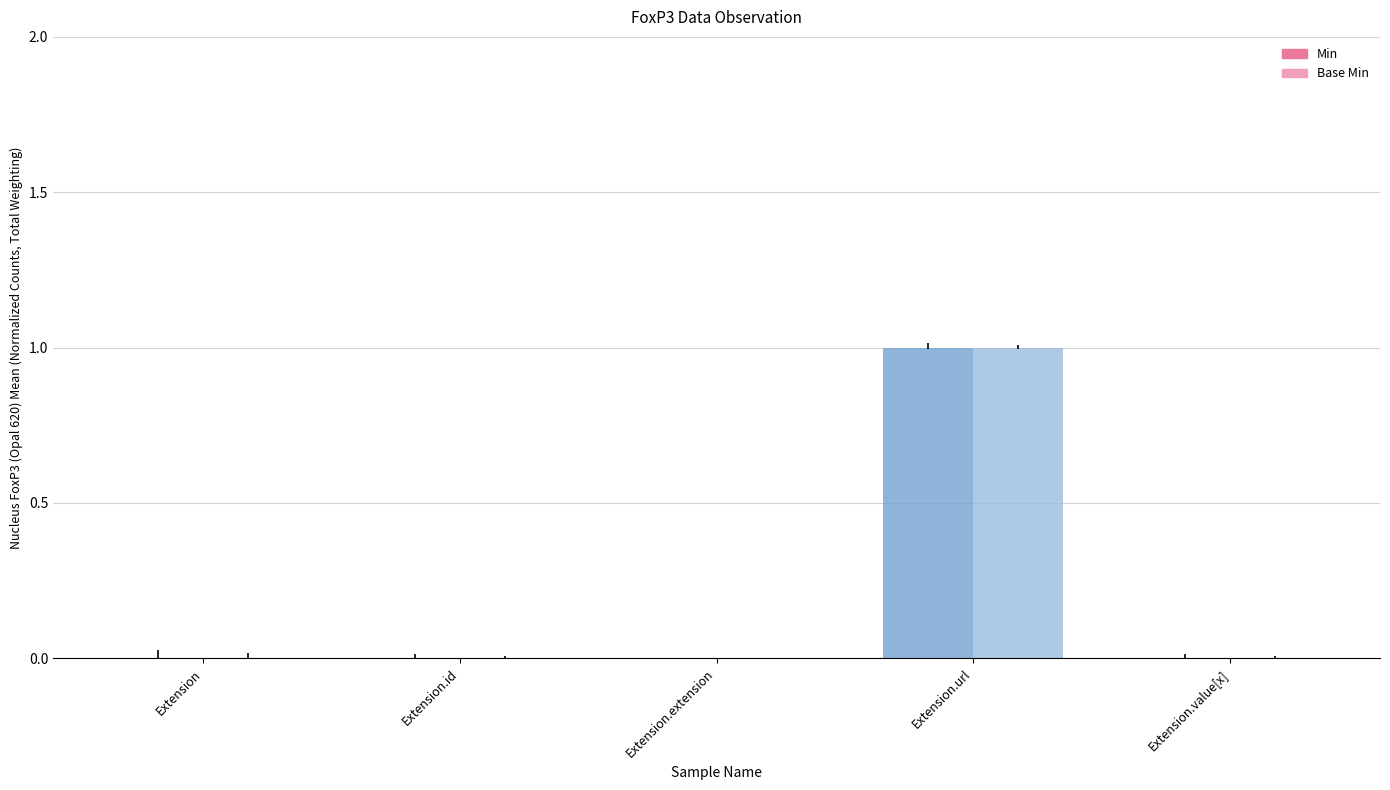

Is it true that Min equals 0 at Extension.id?

True